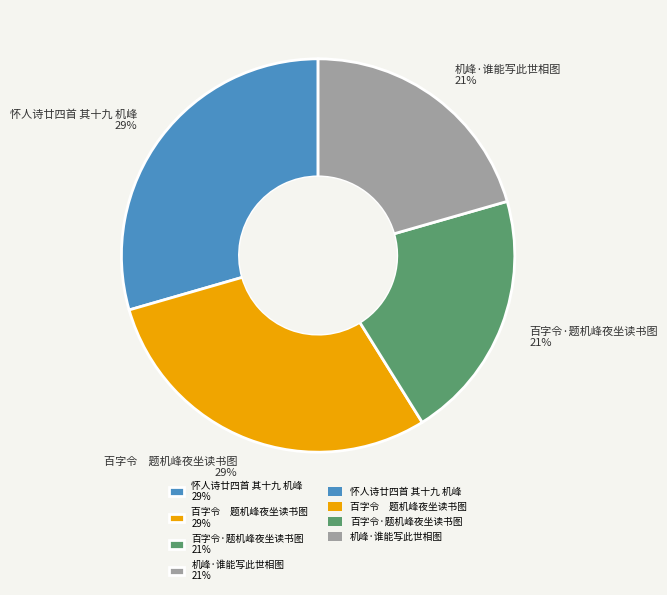

How many segments does this pie chart have?

4